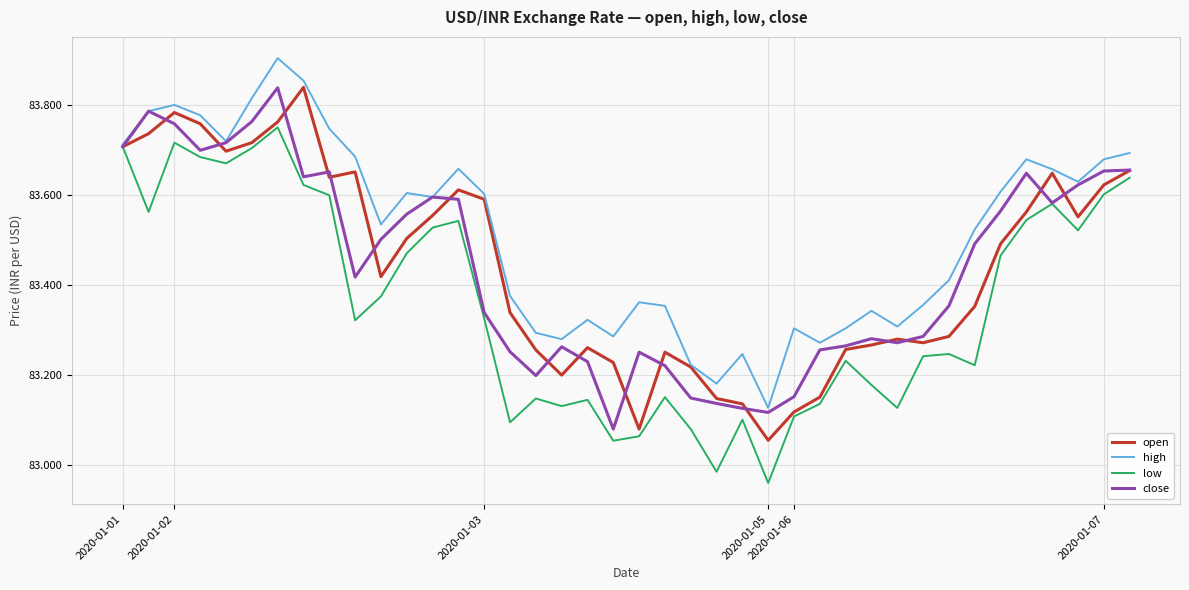

Which series has the largest total across all categories?

high